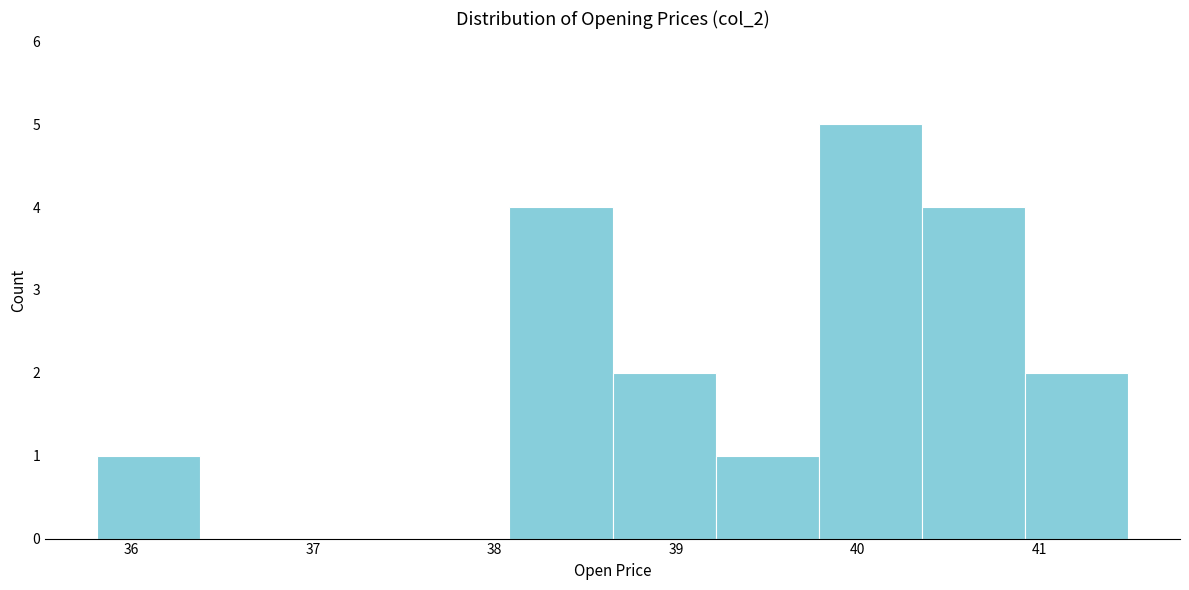

Reading left to right, list every bar in this chart as the range it spans on the x-axis followed by its height. Neither the bar edges nor the heights are printed on the chart, so give them approximately, as read against the axes.

35.8 to 36.4: 1
36.4 to 36.9: 0
36.9 to 37.5: 0
37.5 to 38.1: 0
38.1 to 38.7: 4
38.7 to 39.2: 2
39.2 to 39.8: 1
39.8 to 40.4: 5
40.4 to 40.9: 4
40.9 to 41.5: 2